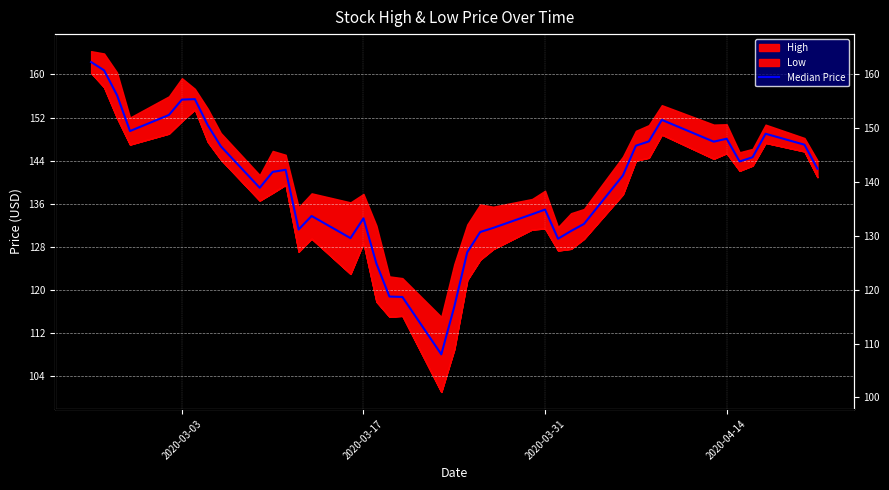

Reading left to right, list all the values displayed in this chart.

162.3	160.8	156.2	149.5	152.5	155.3	155.4	150.6	146.7	138.9	141.9	142.3	131.2	133.7	129.6	133.3	124.9	118.7	118.7	108.0	116.9	127.0	130.7	131.5	134.0	134.9	129.5	130.9	132.2	141.2	146.8	147.6	151.6	147.5	148.1	143.8	144.6	149.0	146.9	142.5